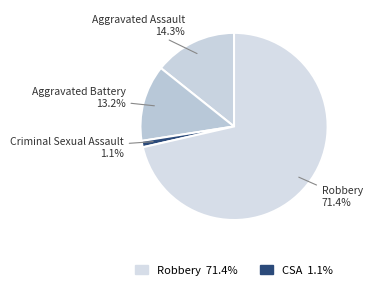

Which has a higher value, Robbery or Criminal Sexual Assault?

Robbery